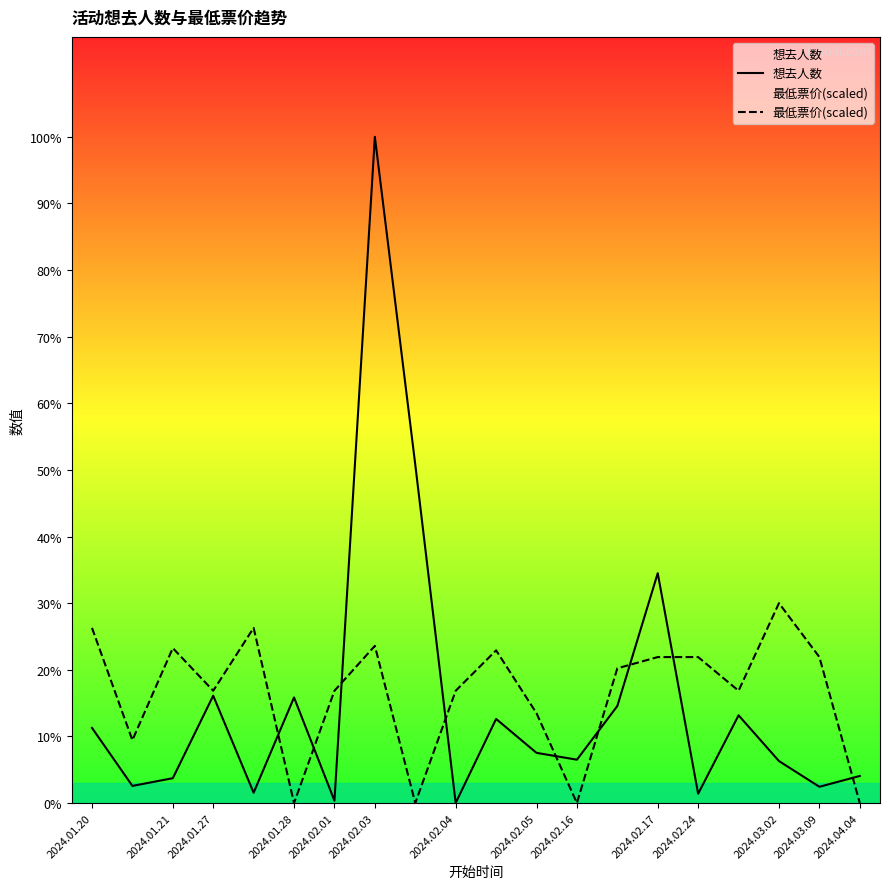

How many times do 最低票价(scaled) and 想去人数 cross each other?

9